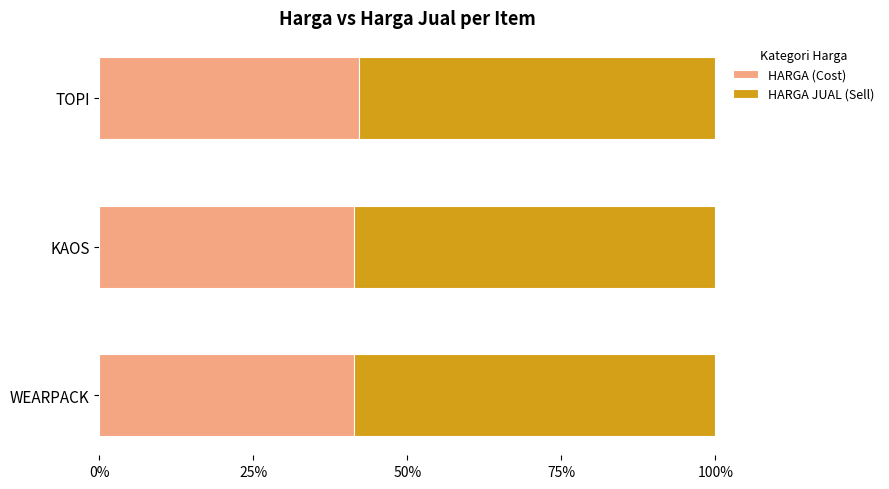

What are all the series names shown in the legend?

HARGA (Cost), HARGA JUAL (Sell)